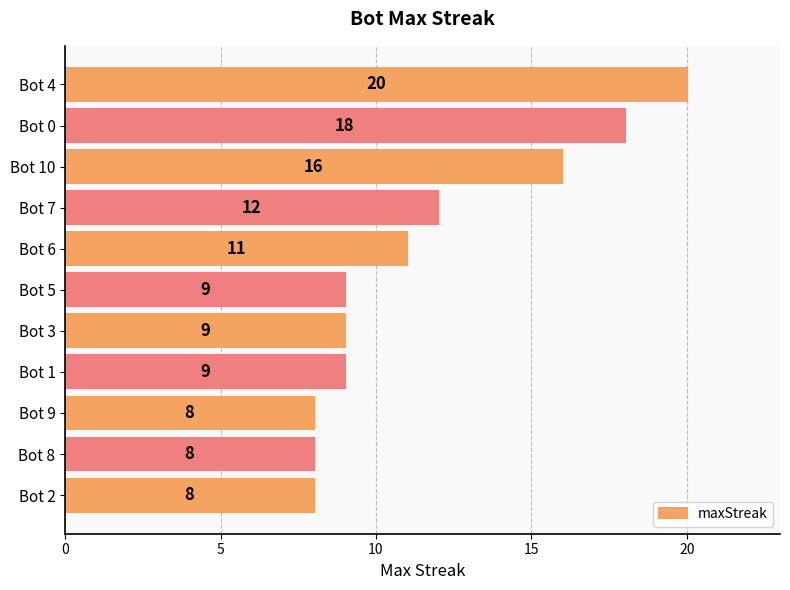

What is the approximate value at Bot 10, to the nearest 10?

20